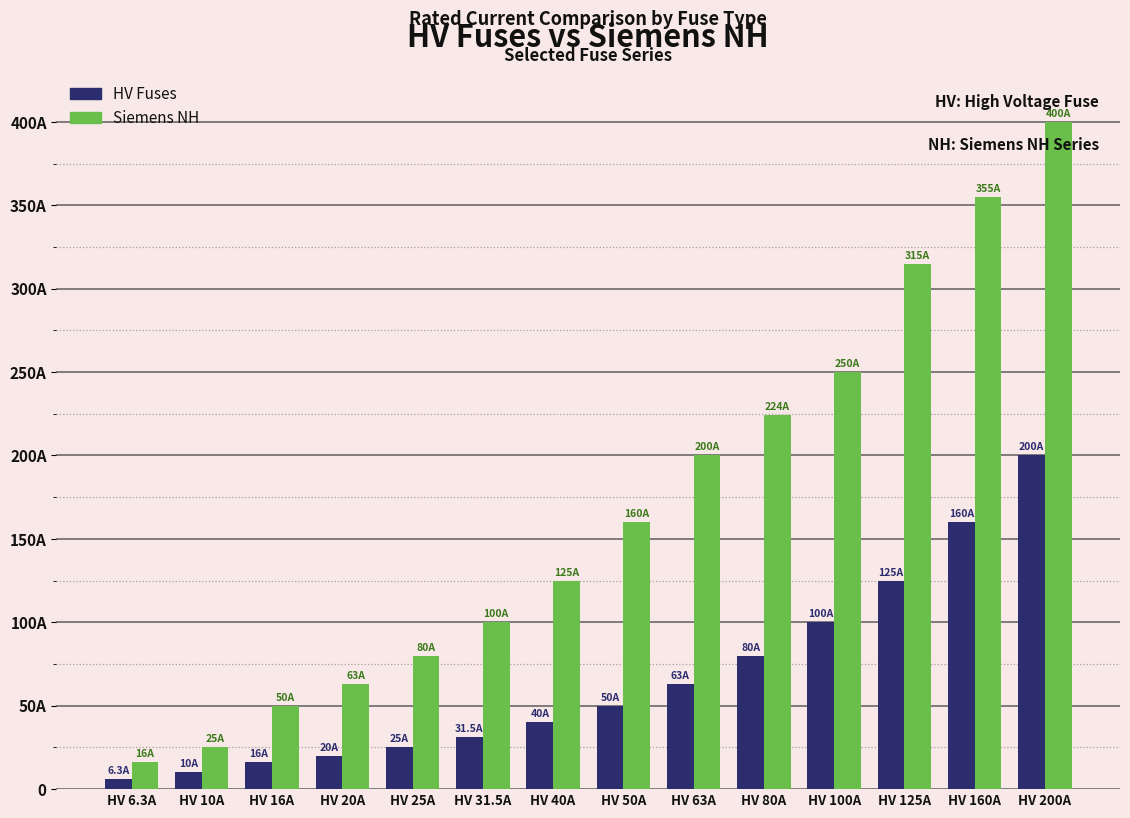

What value does the Siemens NH series have at HV 6.3A?

16.0